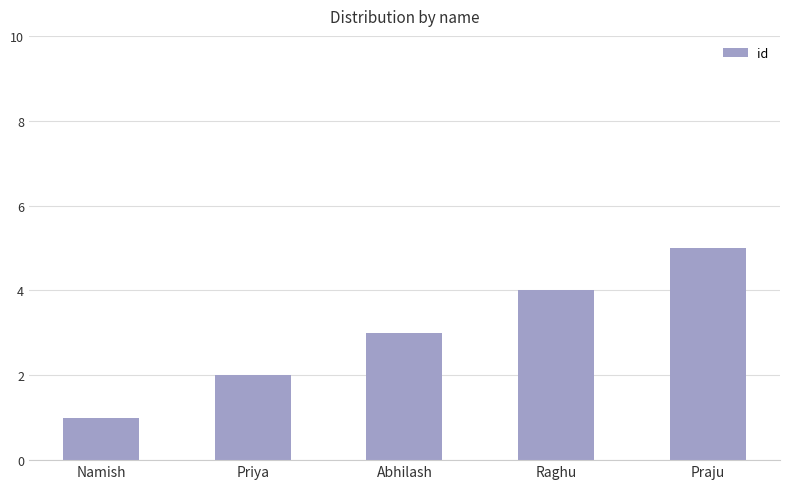

What is the label of the 3rd bar from the left?

Abhilash